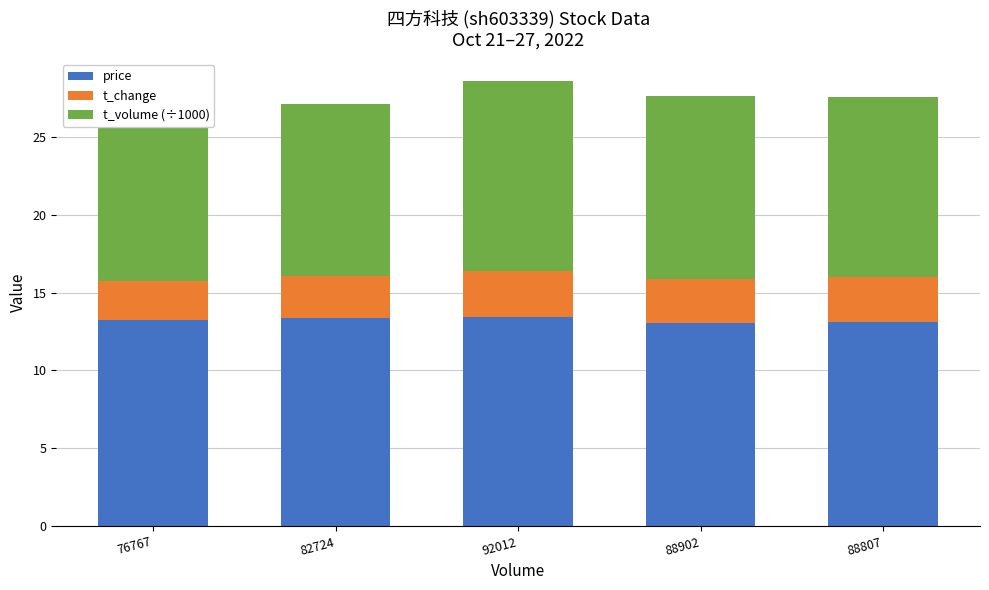

Reading right to left, list all the values displayed in this chart.

price: 13.1	13.0	13.4	13.4	13.2
t_change: 2.9	2.9	3.0	2.7	2.5
t_volume (÷1000): 11.6	11.8	12.2	11.0	10.2